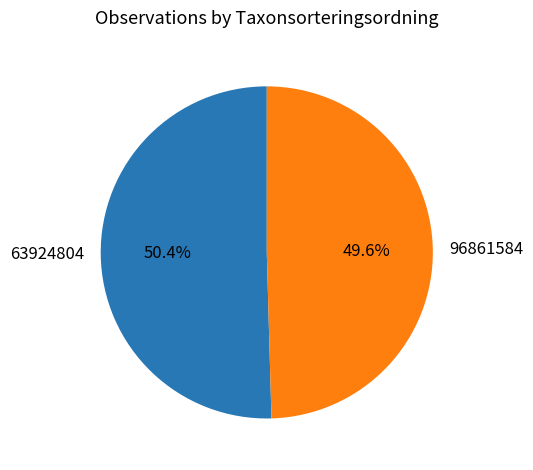

Do 63924804 and 96861584 together represent more than half of the pie?

Yes